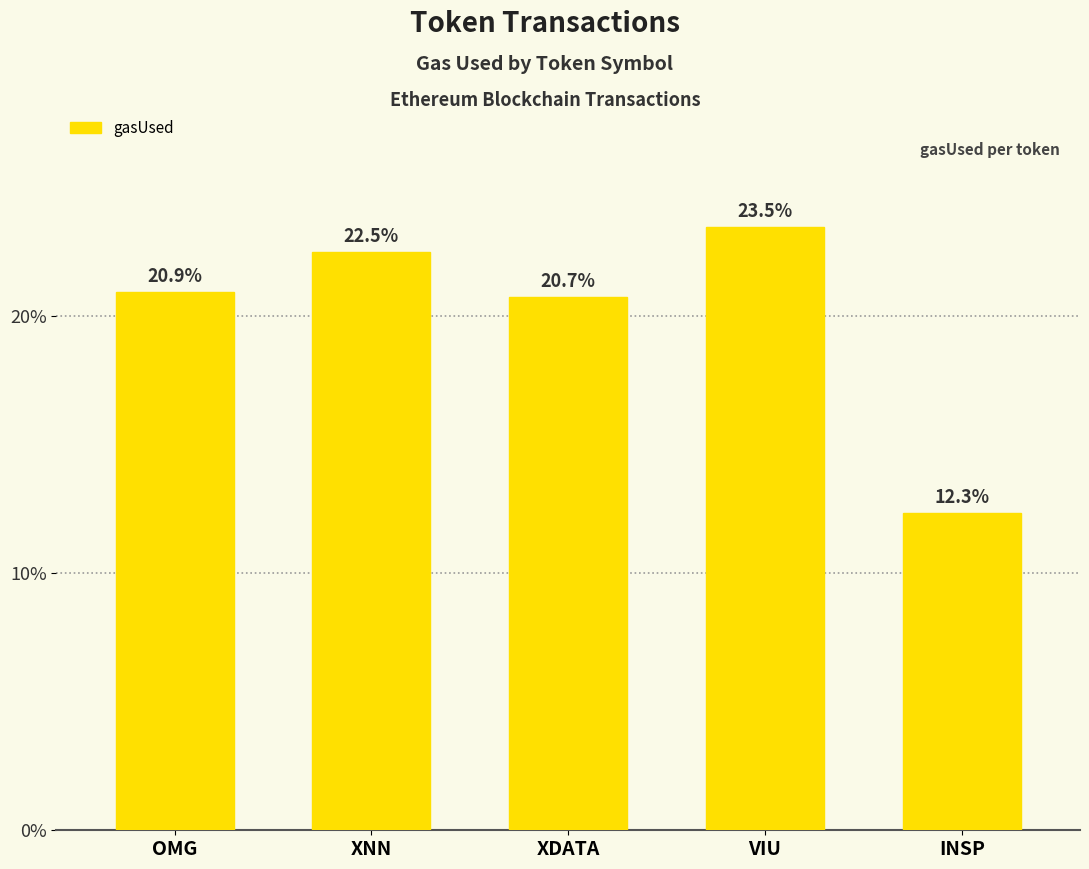

What is the label of the 4th bar from the left?

VIU